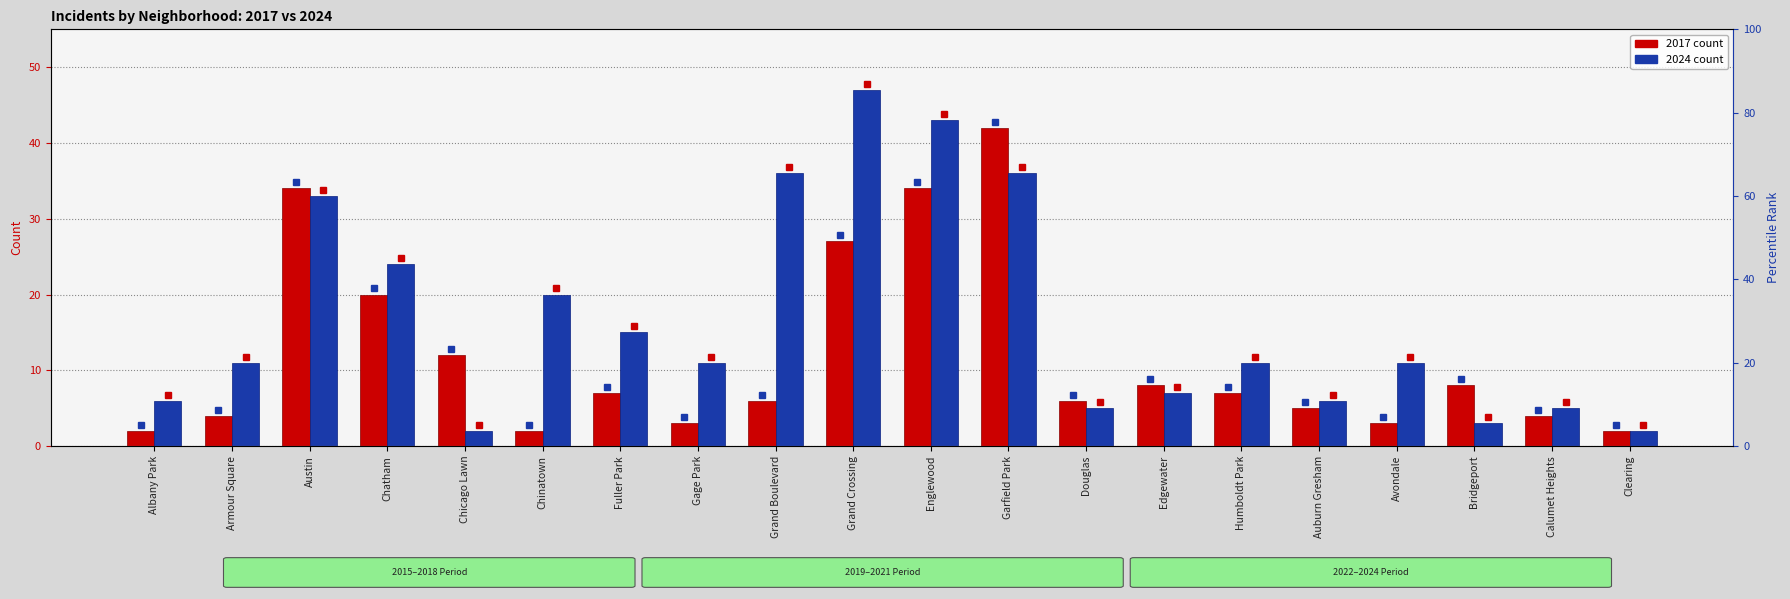

Where is 2017 nearest to the value 22?

Chatham